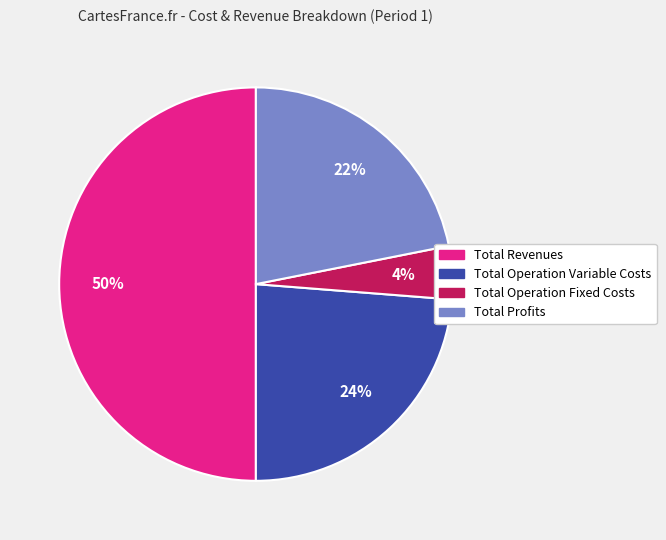

To the nearest percent, what is the difference between the largest and smallest slice percentages?

46%